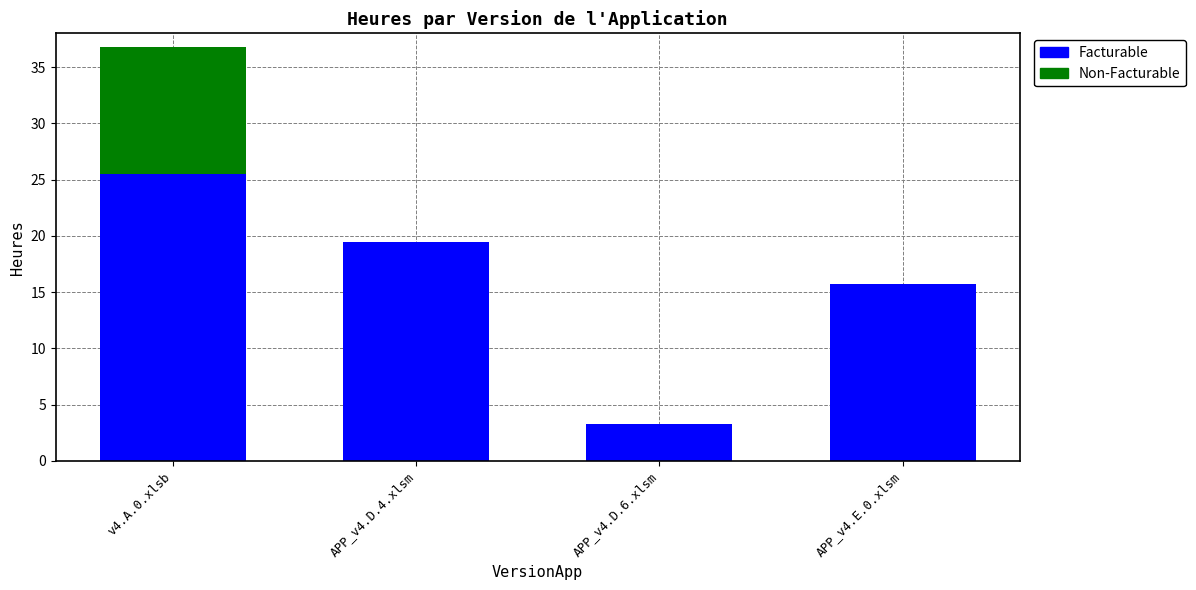

Where does the Facturable series first go above 19?

v4.A.0.xlsb